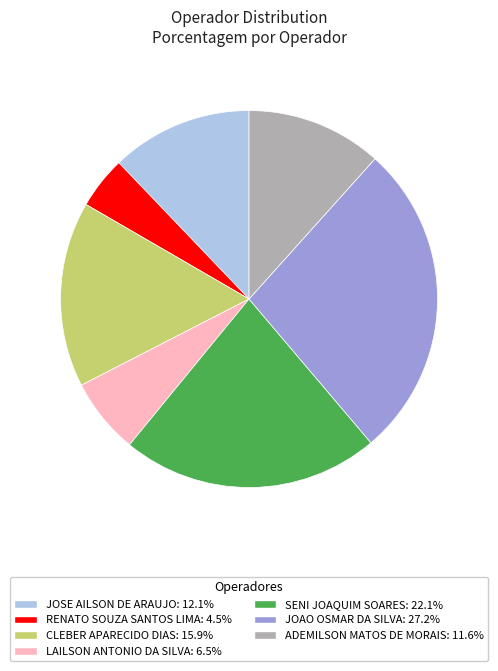

Is there any slice that represents more than half of the pie?

No